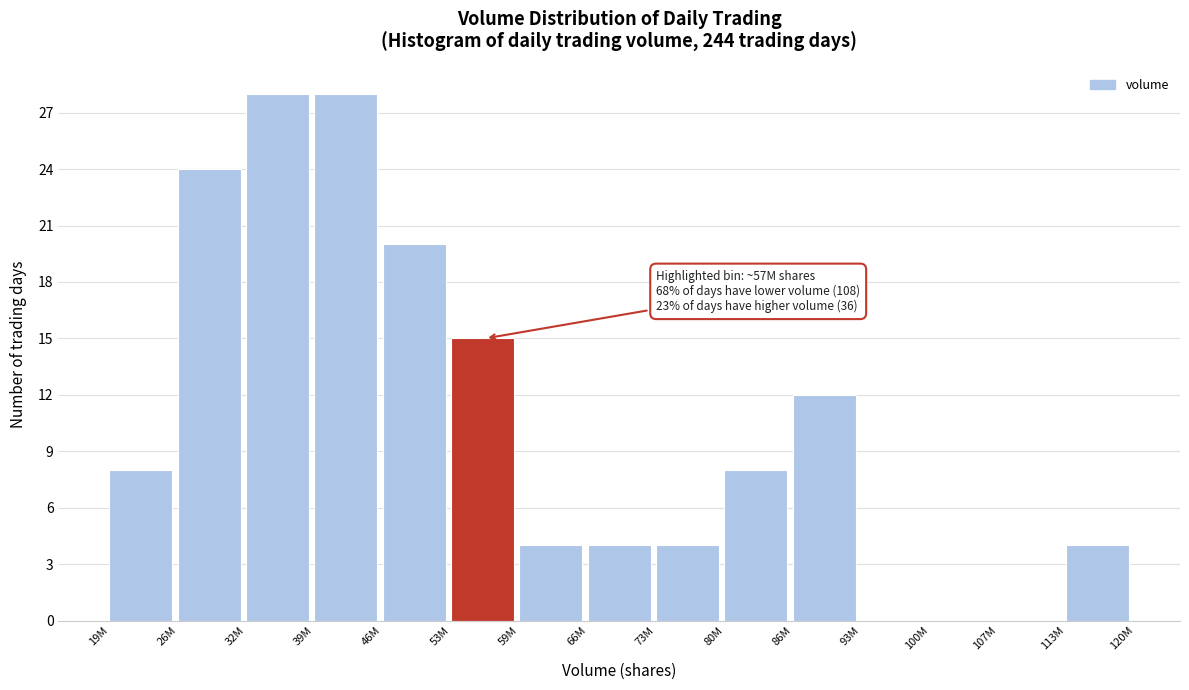

Reading left to right, list all the values displayed in this chart.

19M=8	26M=24	32M=28	39M=28	46M=20	53M=15	59M=4	66M=4	73M=4	80M=8	86M=12	93M=0	100M=0	107M=0	113M=4